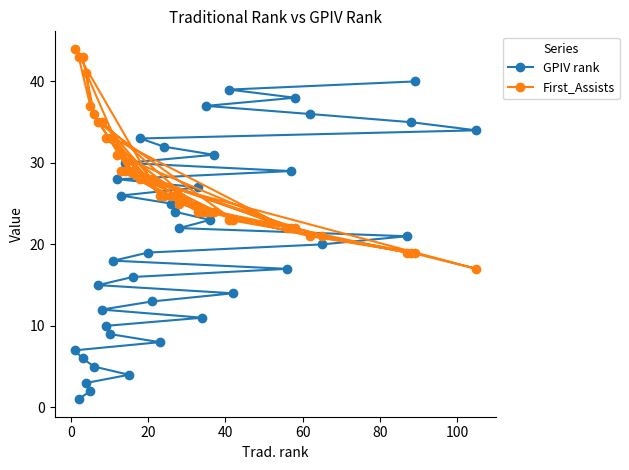

How many lines are shown in the chart?

2